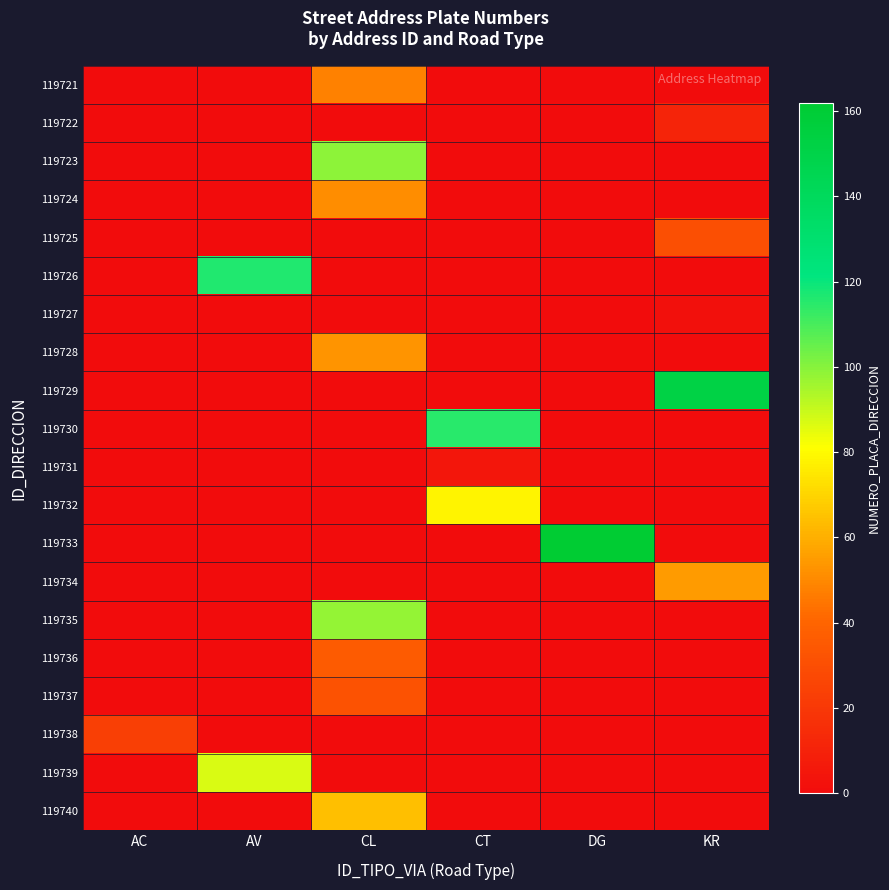

Reading right to left, list all the values displayed in this chart.

119721: KR=0	DG=0	CT=0	CL=48	AV=0	AC=0
119722: KR=11	DG=0	CT=0	CL=0	AV=0	AC=0
119723: KR=0	DG=0	CT=0	CL=99	AV=0	AC=0
119724: KR=0	DG=0	CT=0	CL=51	AV=0	AC=0
119725: KR=31	DG=0	CT=0	CL=0	AV=0	AC=0
119726: KR=0	DG=0	CT=0	CL=0	AV=116	AC=0
119727: KR=2	DG=0	CT=0	CL=0	AV=0	AC=0
119728: KR=0	DG=0	CT=0	CL=53	AV=0	AC=0
119729: KR=152	DG=0	CT=0	CL=0	AV=0	AC=0
119730: KR=0	DG=0	CT=115	CL=0	AV=0	AC=0
119731: KR=0	DG=0	CT=5	CL=0	AV=0	AC=0
119732: KR=0	DG=0	CT=78	CL=0	AV=0	AC=0
119733: KR=0	DG=162	CT=0	CL=0	AV=0	AC=0
119734: KR=55	DG=0	CT=0	CL=0	AV=0	AC=0
119735: KR=0	DG=0	CT=0	CL=98	AV=0	AC=0
119736: KR=0	DG=0	CT=0	CL=36	AV=0	AC=0
119737: KR=0	DG=0	CT=0	CL=32	AV=0	AC=0
119738: KR=0	DG=0	CT=0	CL=0	AV=0	AC=23
119739: KR=0	DG=0	CT=0	CL=0	AV=87	AC=0
119740: KR=0	DG=0	CT=0	CL=64	AV=0	AC=0